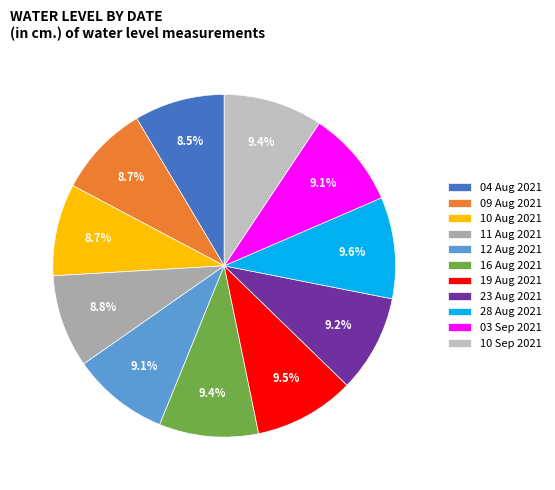

What is the largest slice in the pie chart?

28 Aug 2021